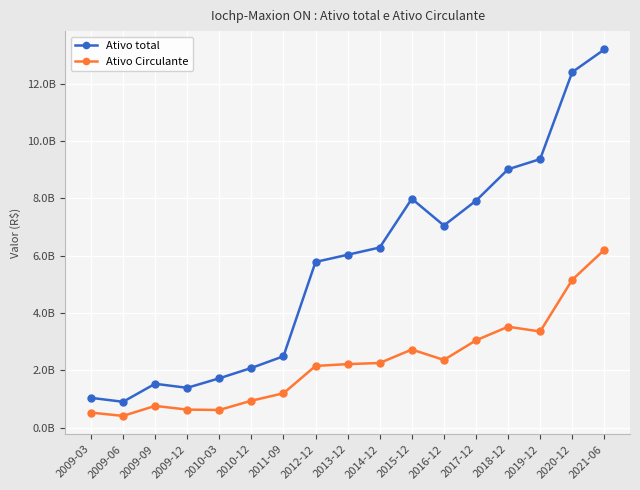

What is the value of the Ativo total point at the 9th from the left?

6035705000